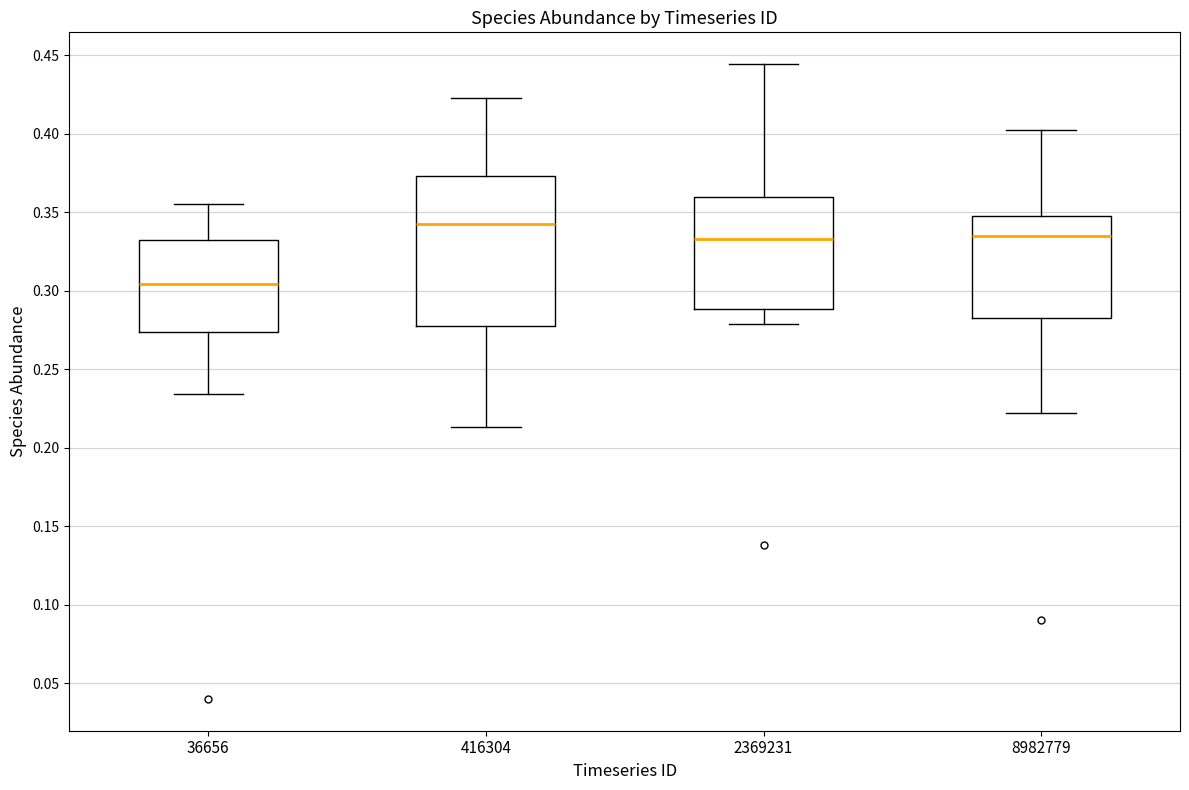

Where does the lower whisker of the box at x = 416304 end on the y-axis? The values are not printed on the chart, so give them approximately, as read against the axis.

0.215